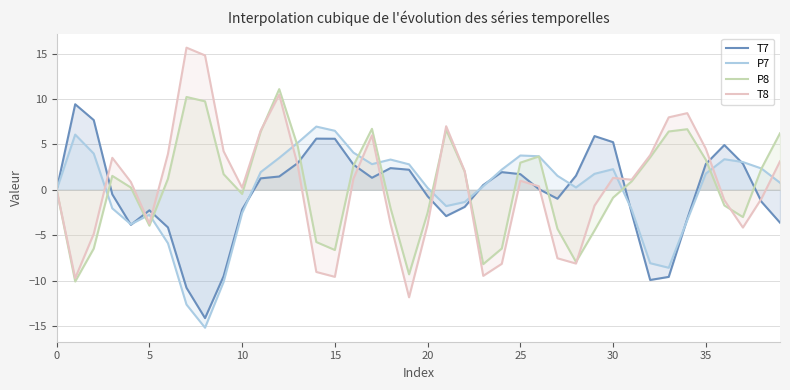

What is the average value of the T7 series?

-0.3